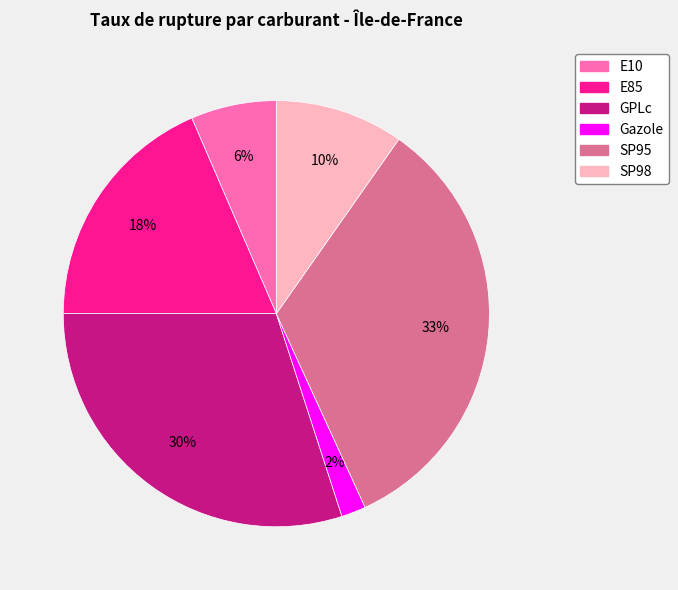

Which category has the biggest portion of the pie?

SP95